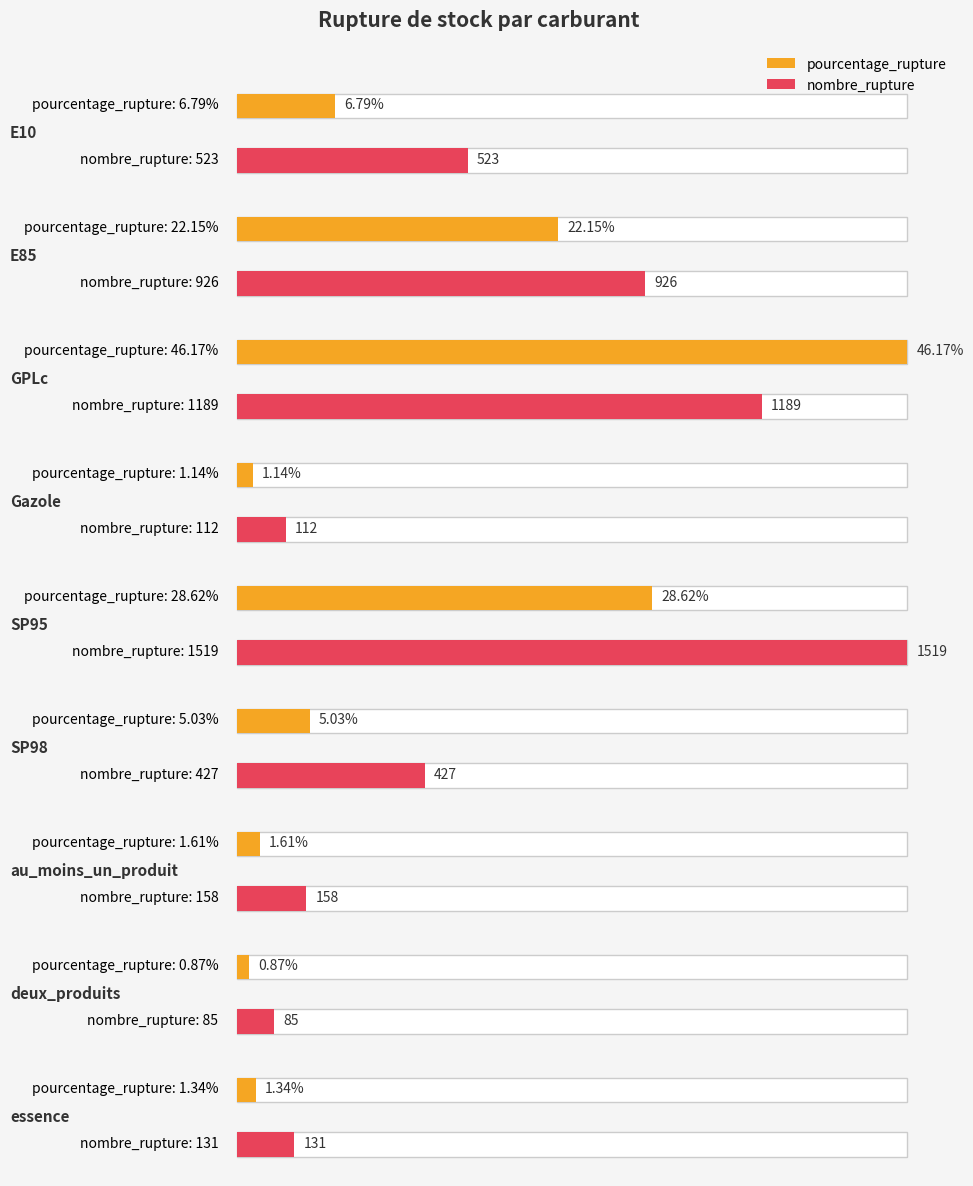

At how many categories does at least one series exceed 153?

6